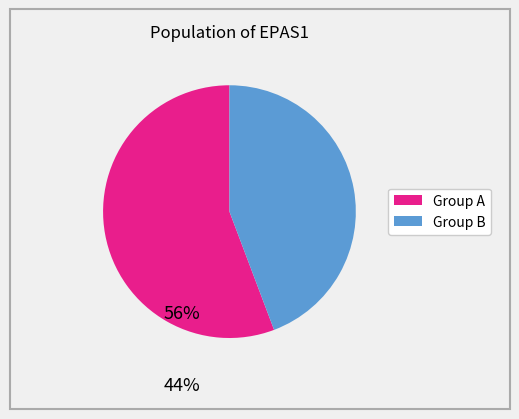

How many segments does this pie chart have?

2